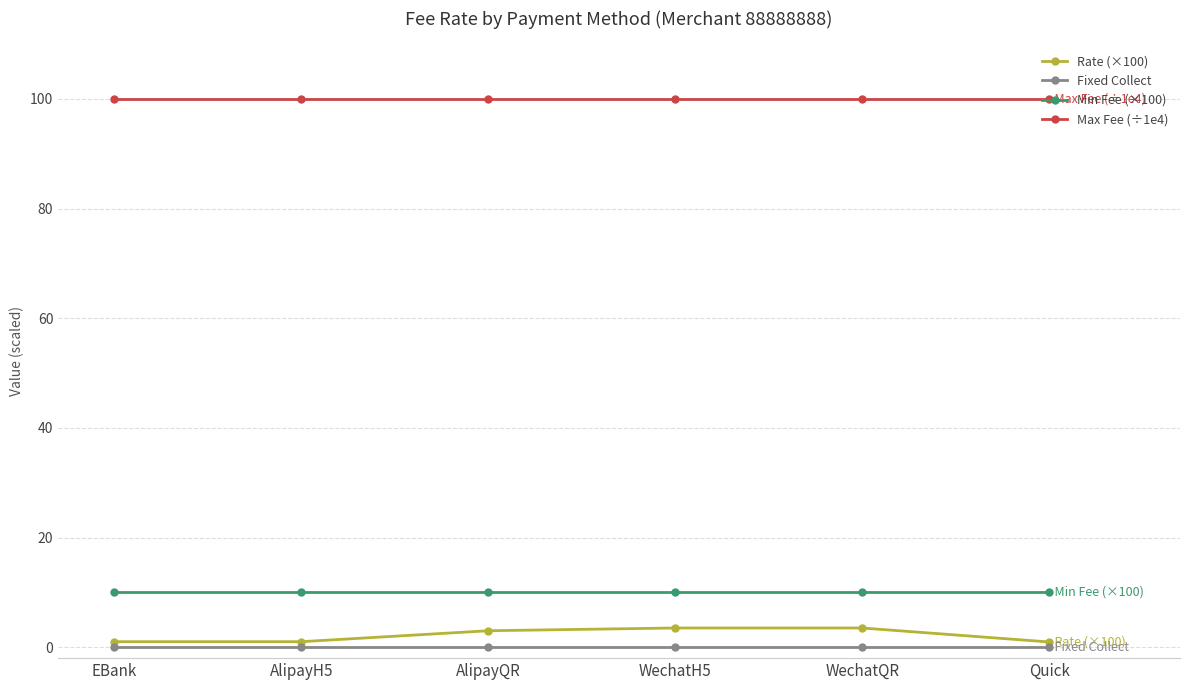

What is the average value of the Max Fee (÷1e4) series?

100.0